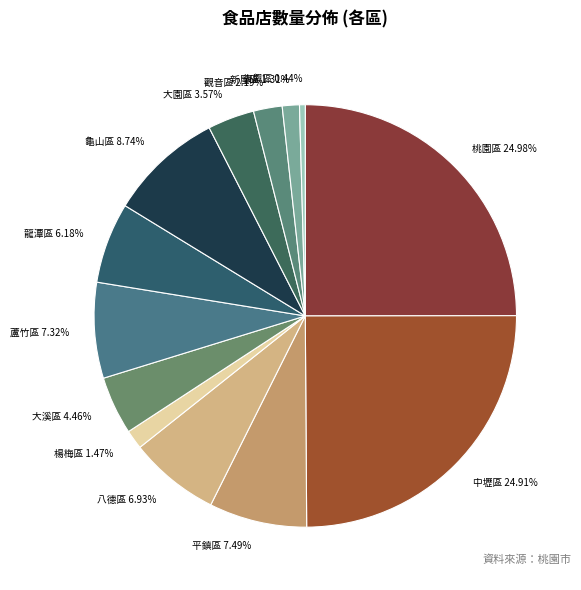

Is there a majority slice in this chart?

No